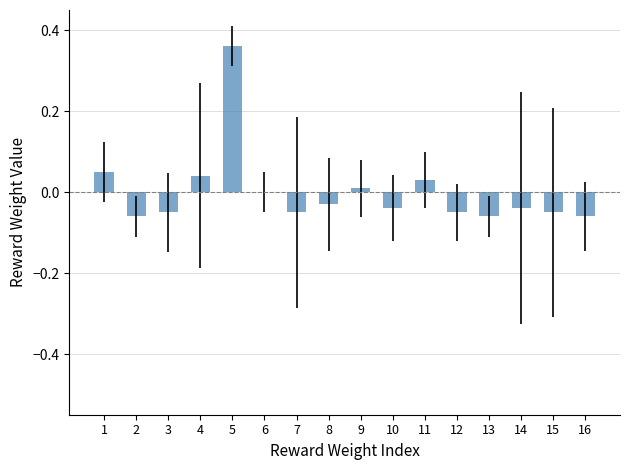

The chart shows a value of 0.0 at 11. True or false?

True